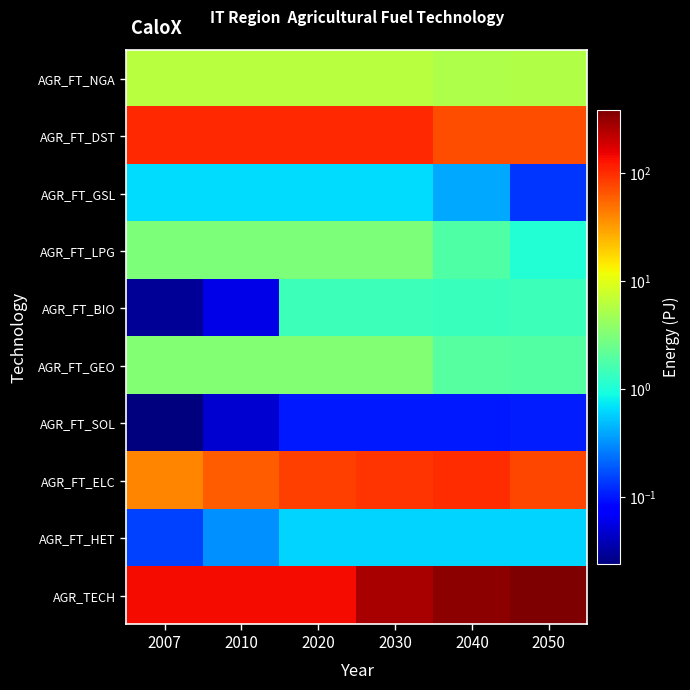

What is the difference between the highest and lowest values at 2020?

139.5